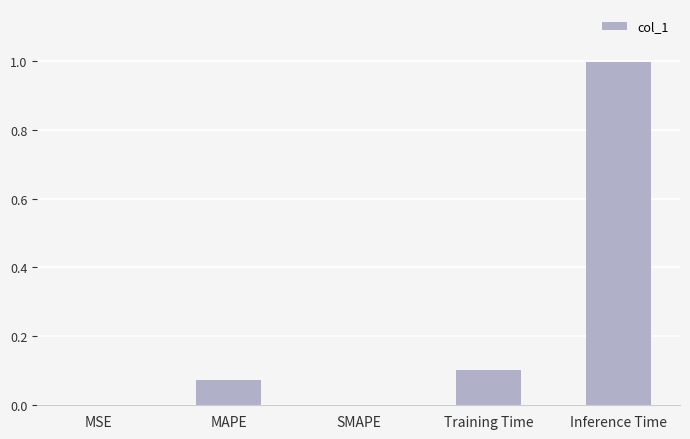

Which label corresponds to the largest value in the chart?

Inference Time